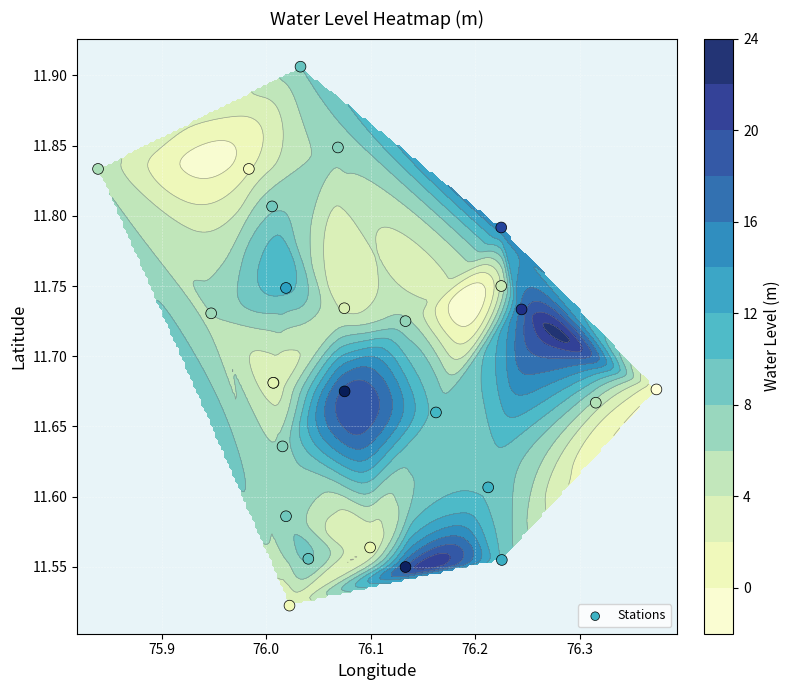

True or false: the data shows 18.9 at 23.

False